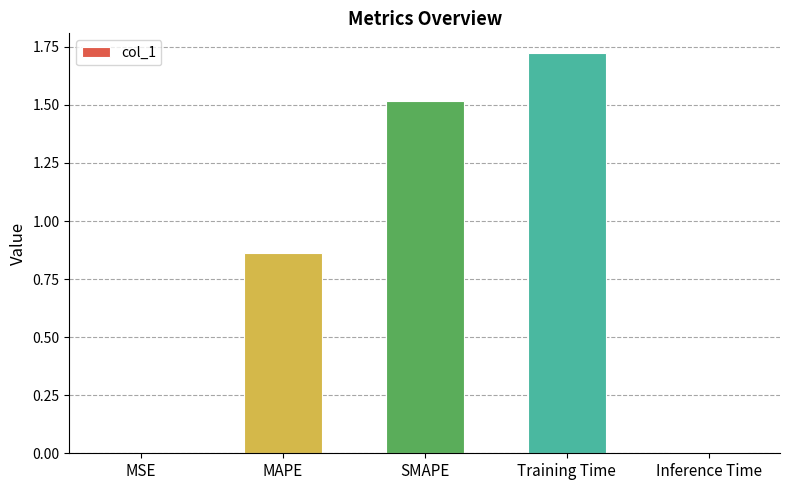

Is it true that the value at SMAPE is 1.5?

True